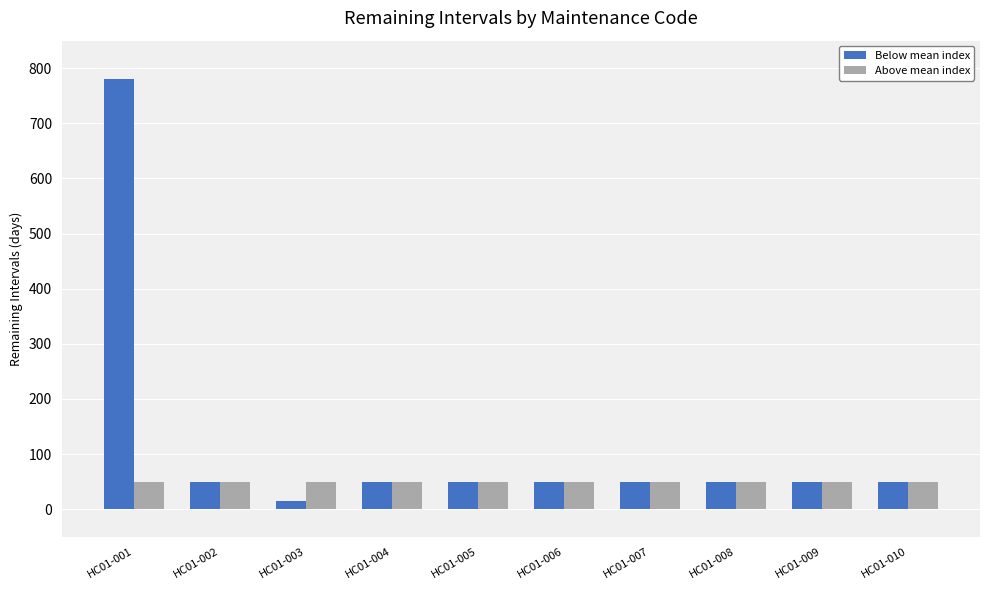

Are the bars horizontal?

No